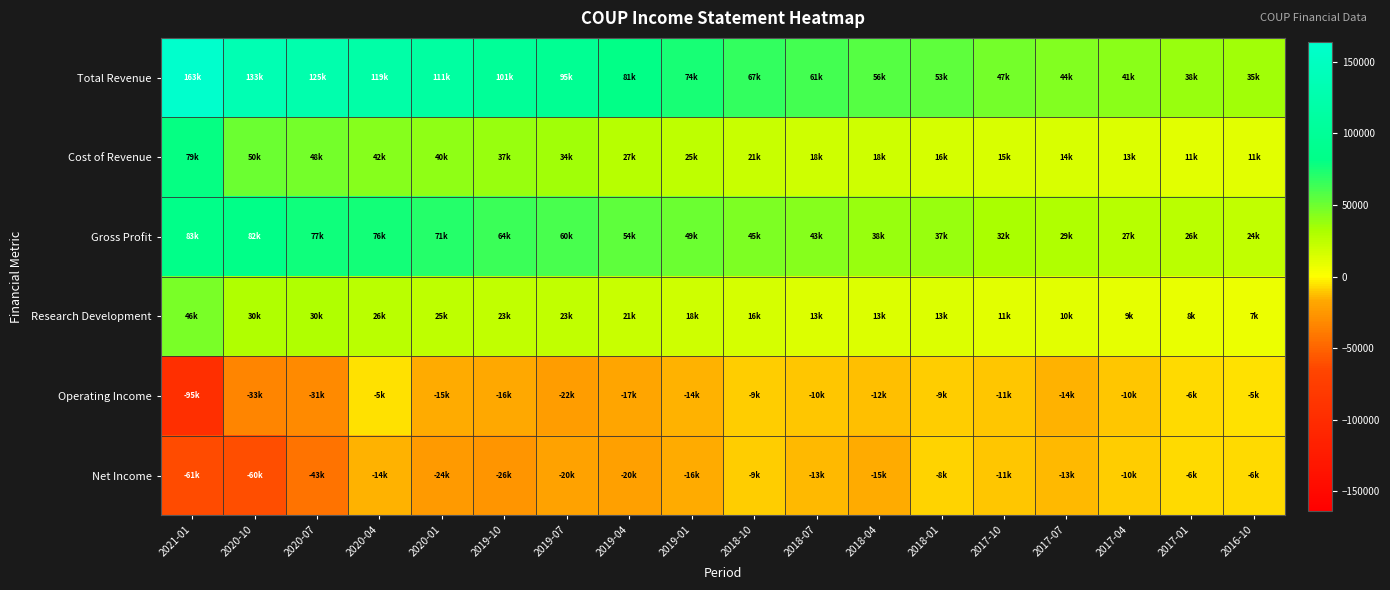

Reading right to left, extract all data points from this chart.

Total Revenue: 2016-10=35400	2017-01=38000	2017-04=41100	2017-07=44600	2017-10=47300	2018-01=53800	2018-04=56400	2018-07=61700	2018-10=67500	2019-01=74900	2019-04=81300	2019-07=95100	2019-10=101800	2020-01=111500	2020-04=119200	2020-07=125900	2020-10=133000	2021-01=163500
Cost of Revenue: 2016-10=11400	2017-01=11400	2017-04=13500	2017-07=14900	2017-10=15000	2018-01=16500	2018-04=18100	2018-07=18600	2018-10=21700	2019-01=25000	2019-04=27300	2019-07=34500	2019-10=37300	2020-01=40100	2020-04=42800	2020-07=48400	2020-10=50800	2021-01=79600
Gross Profit: 2016-10=24000	2017-01=26600	2017-04=27600	2017-07=29700	2017-10=32300	2018-01=37300	2018-04=38300	2018-07=43100	2018-10=45800	2019-01=49900	2019-04=54000	2019-07=60600	2019-10=64500	2020-01=71400	2020-04=76400	2020-07=77500	2020-10=82200	2021-01=83900
Research Development: 2016-10=7200	2017-01=8000	2017-04=9200	2017-07=10700	2017-10=11400	2018-01=13200	2018-04=13200	2018-07=13400	2018-10=16100	2019-01=18900	2019-04=21000	2019-07=23400	2019-10=23500	2020-01=25300	2020-04=26700	2020-07=30200	2020-10=30500	2021-01=46400
Operating Income: 2016-10=-5500	2017-01=-6500	2017-04=-10400	2017-07=-14300	2017-10=-11200	2018-01=-9000	2018-04=-12000	2018-07=-10600	2018-10=-9900	2019-01=-14800	2019-04=-17900	2019-07=-22800	2019-10=-16900	2020-01=-15800	2020-04=-5600	2020-07=-31900	2020-10=-33600	2021-01=-95400
Net Income: 2016-10=-6700	2017-01=-6600	2017-04=-10000	2017-07=-13700	2017-10=-11300	2018-01=-8700	2018-04=-15500	2018-07=-13900	2018-10=-9600	2019-01=-16600	2019-04=-20500	2019-07=-20000	2019-10=-26300	2020-01=-24100	2020-04=-14800	2020-07=-43100	2020-10=-60800	2021-01=-61400